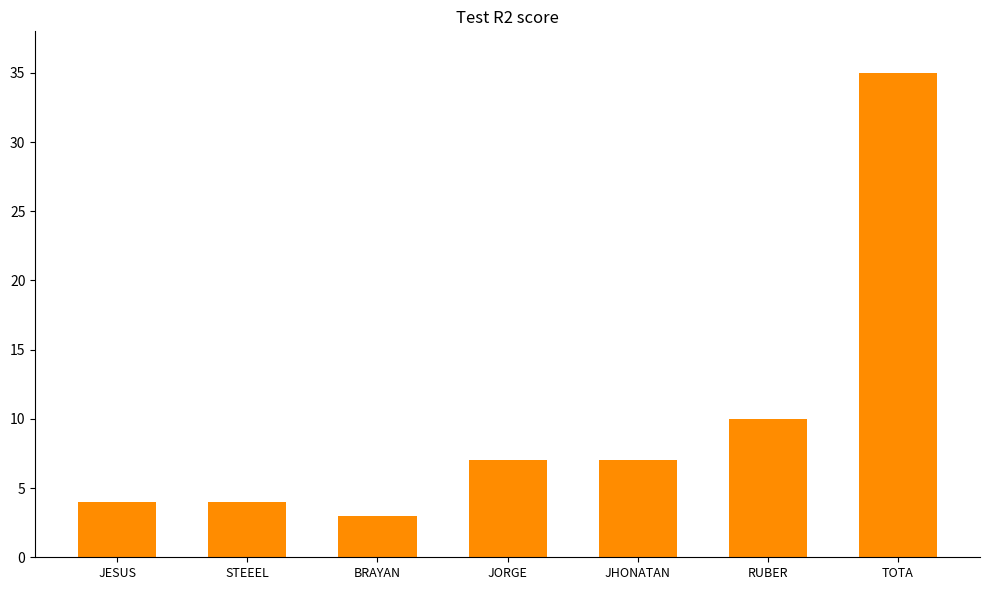

Where is the data nearest to the value 19?

RUBER